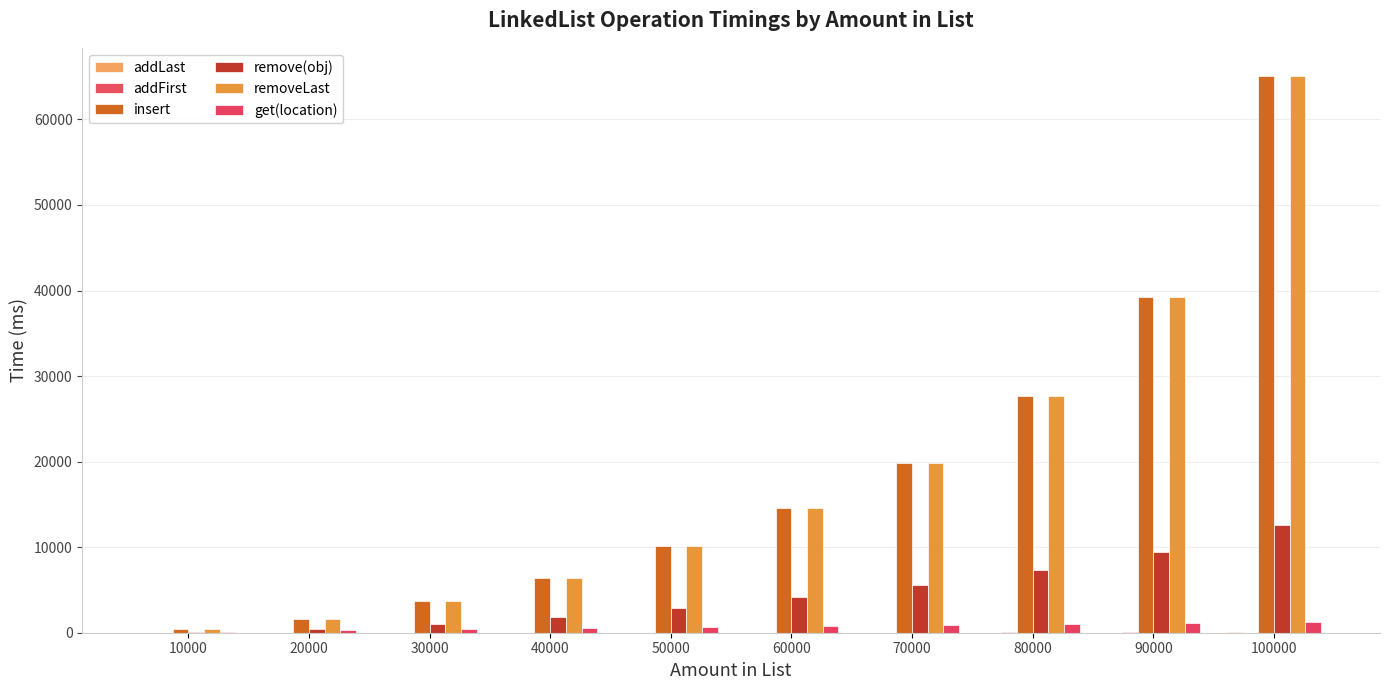

At which category is the sum across all series the highest?

100000